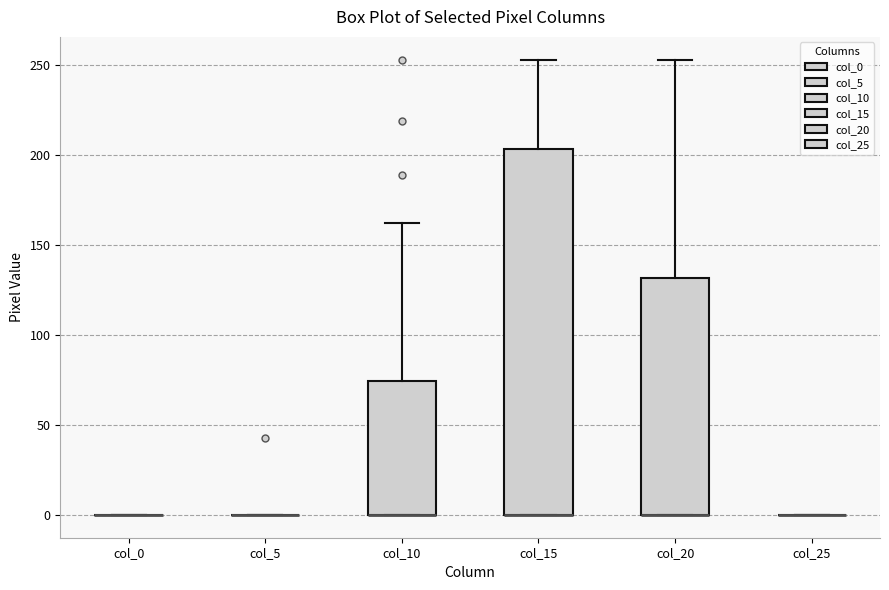

Reading left to right, transcribe this box plot: for each box, give where its median line is, the range the box spans, and where its two whiskers end, as read against the y-axis. The values are not printed on the chart, so give them approximately, as read against the axis.

col_0: box collapsed to a line at 0, whiskers 0 to 0
col_5: box collapsed to a line at 0, whiskers 0 to 0
col_10: median 0 (drawn on the box's lower edge), box 0 to 75, whiskers 0 to 160
col_15: median 0 (drawn on the box's lower edge), box 0 to 205, whiskers 0 to 255
col_20: median 0 (drawn on the box's lower edge), box 0 to 130, whiskers 0 to 255
col_25: box collapsed to a line at 0, whiskers 0 to 0